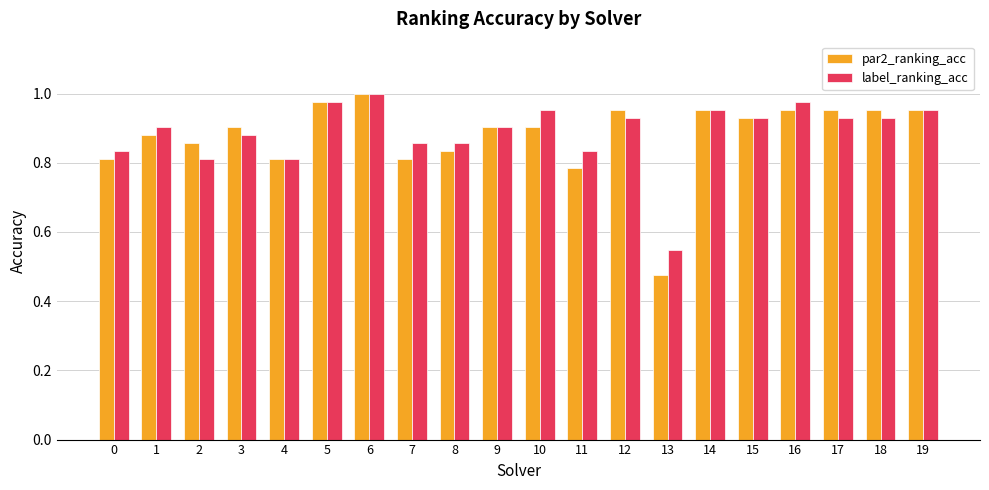

The value of label_ranking_acc at 5 is 1.0. True or false?

True